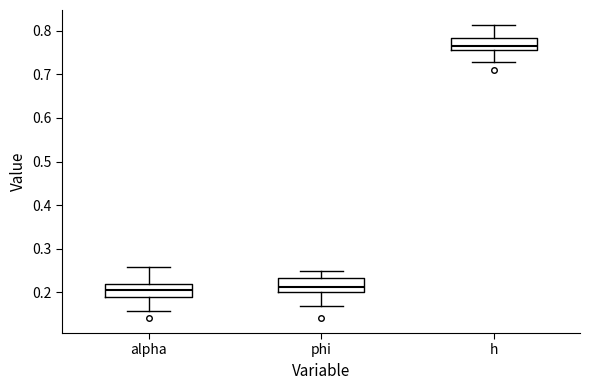

Which box's median line is the highest?

h